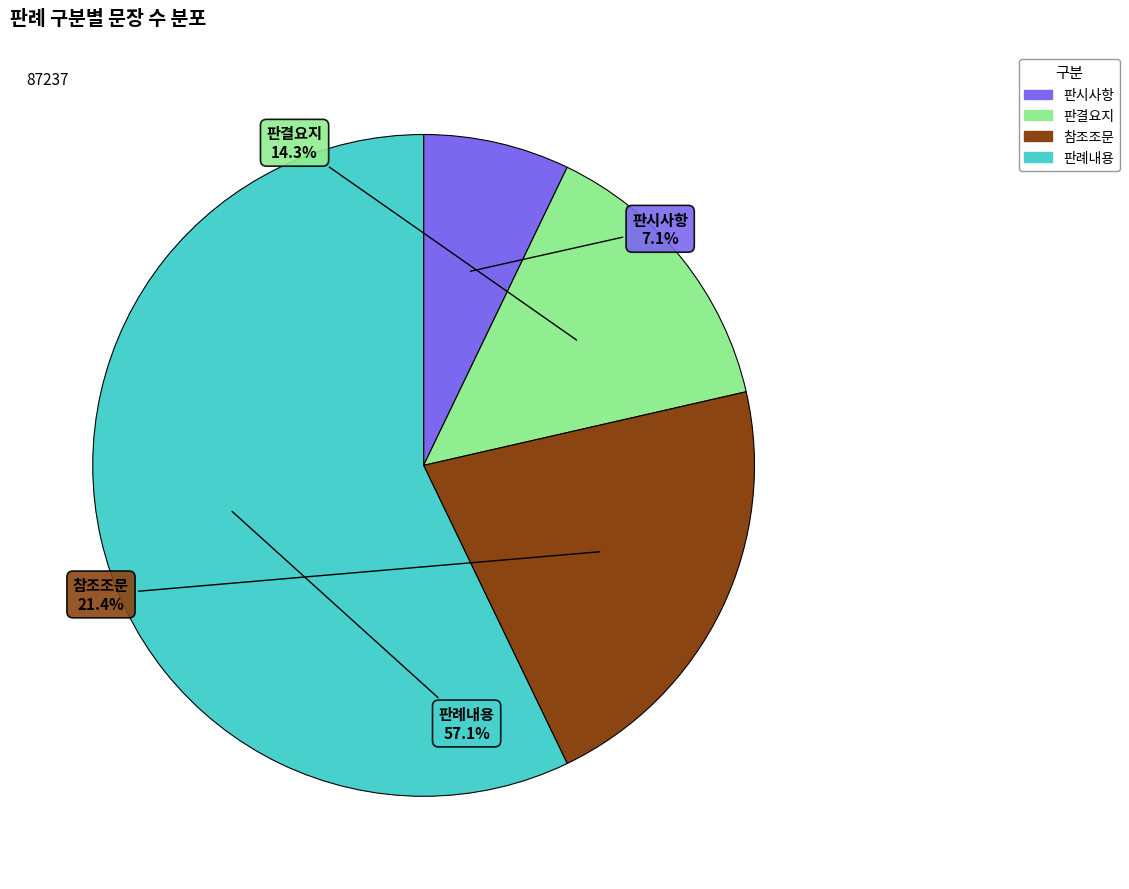

Do 참조조문 and 판례내용 together represent more than half of the pie?

Yes